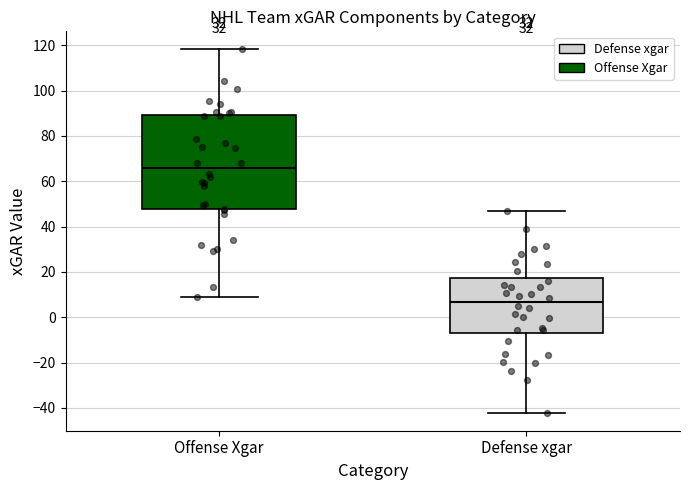

Reading left to right, read every box against the y-axis: the position of its median line, the range the box covers, and the ends of its whiskers. The values are not printed on the chart, so give them approximately, as read against the axis.

Offense Xgar: median 66, box 48 to 90, whiskers 8 to 118
Defense xgar: median 6, box -6 to 18, whiskers -42 to 46